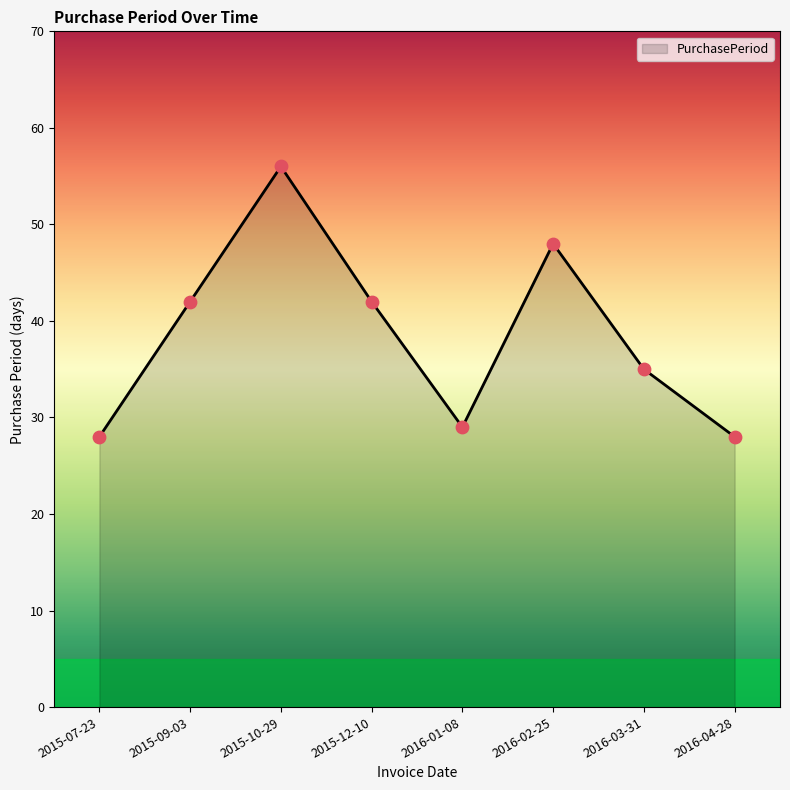

What is the change in value from 2016-01-08 to 2016-04-28?

-1